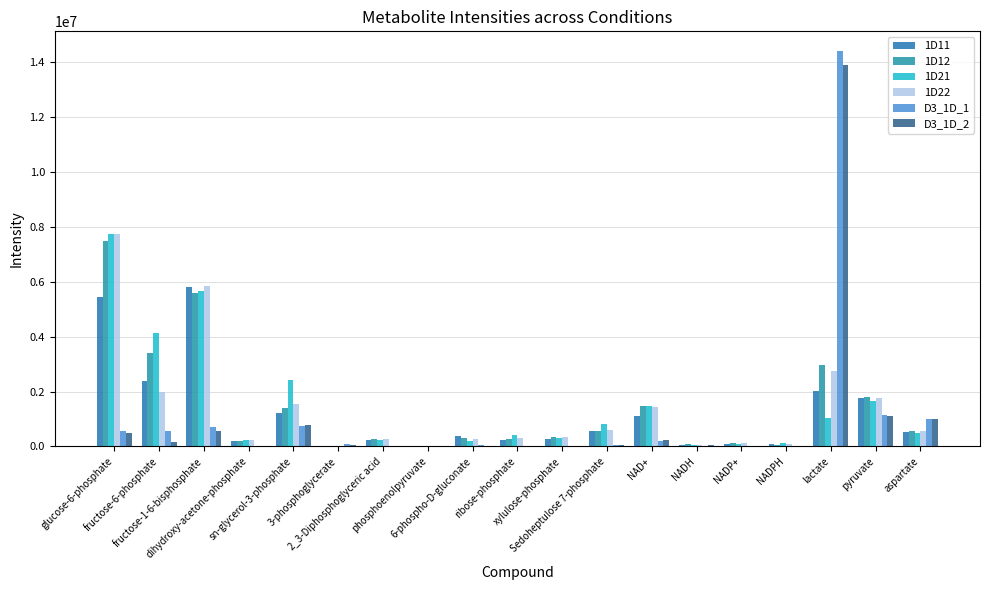

What is the total value across all series at Sedoheptulose 7-phosphate?

2637737.0